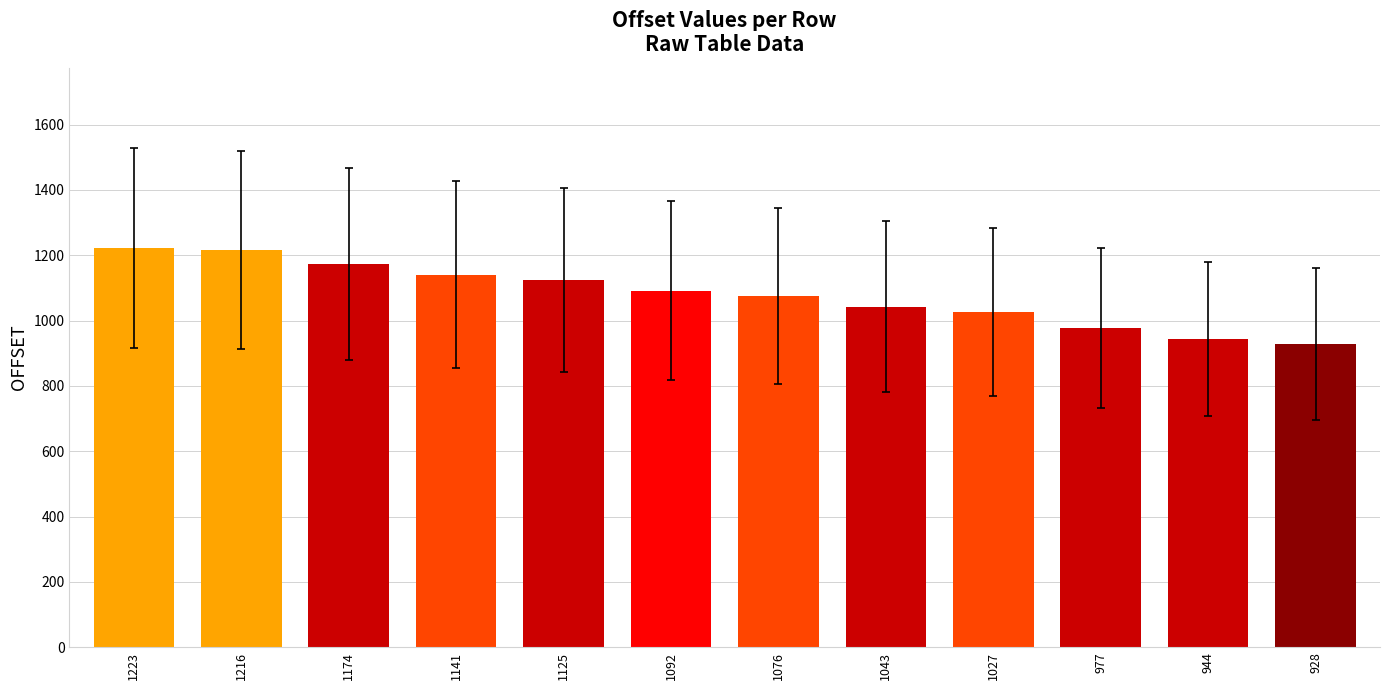

What is the approximate value at 1174, to the nearest 5?

1175